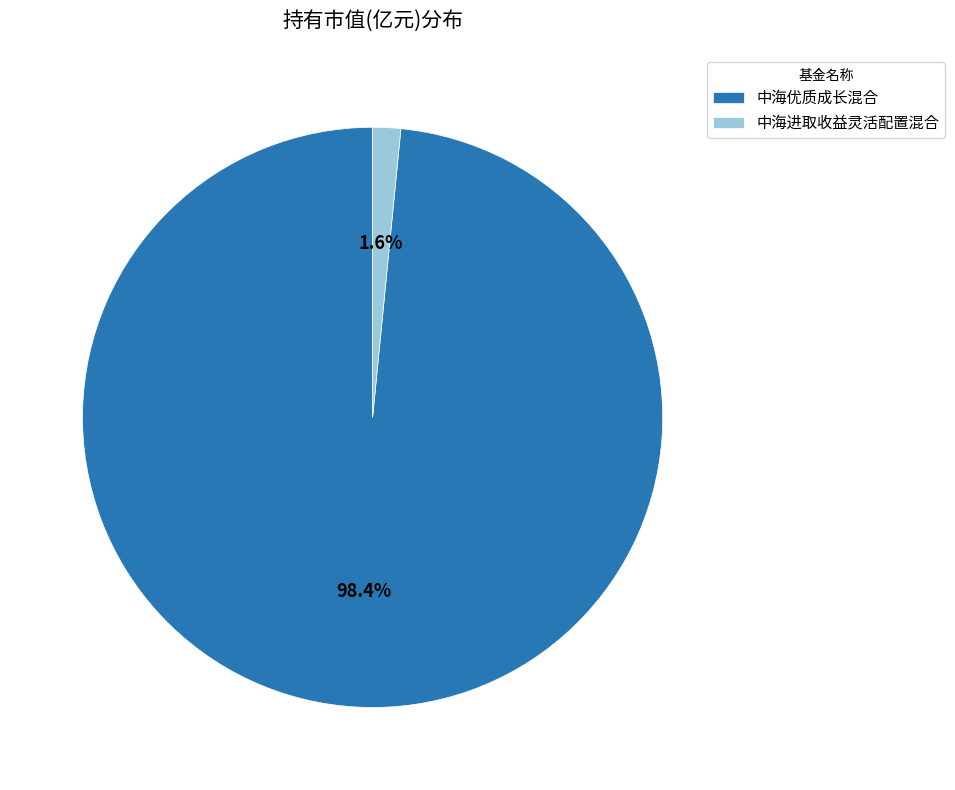

How many slices are in this pie chart?

2